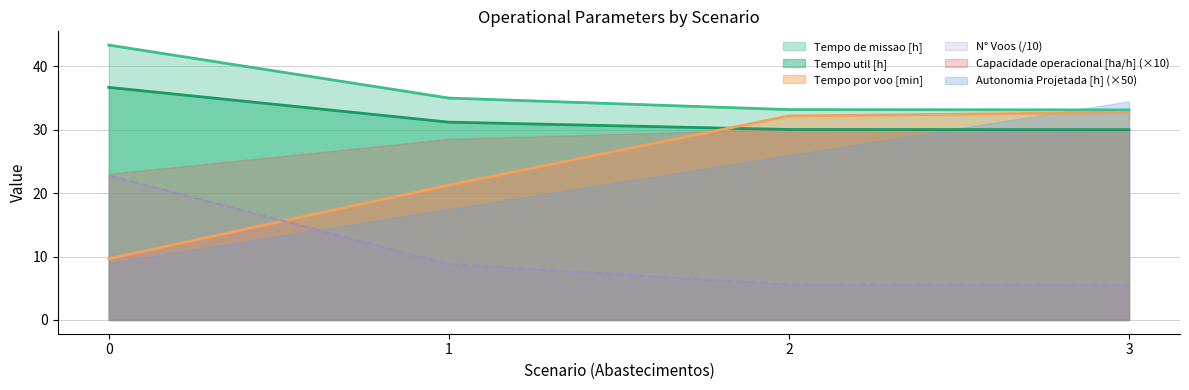

List the series in order of their overall mean, highest first.

Tempo de missao [h], Tempo util [h], Tempo por voo [min], Capacidade operacional [ha/h]